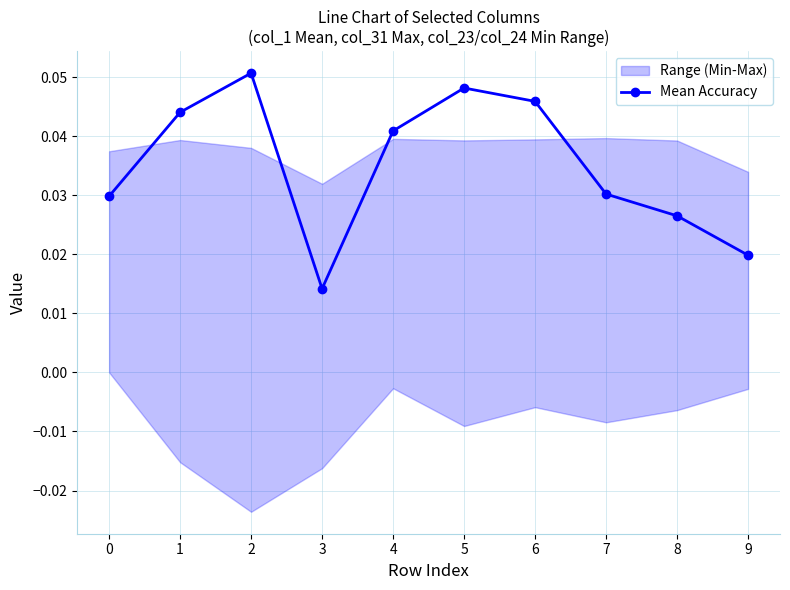

How many values are between 0 and 1?

10